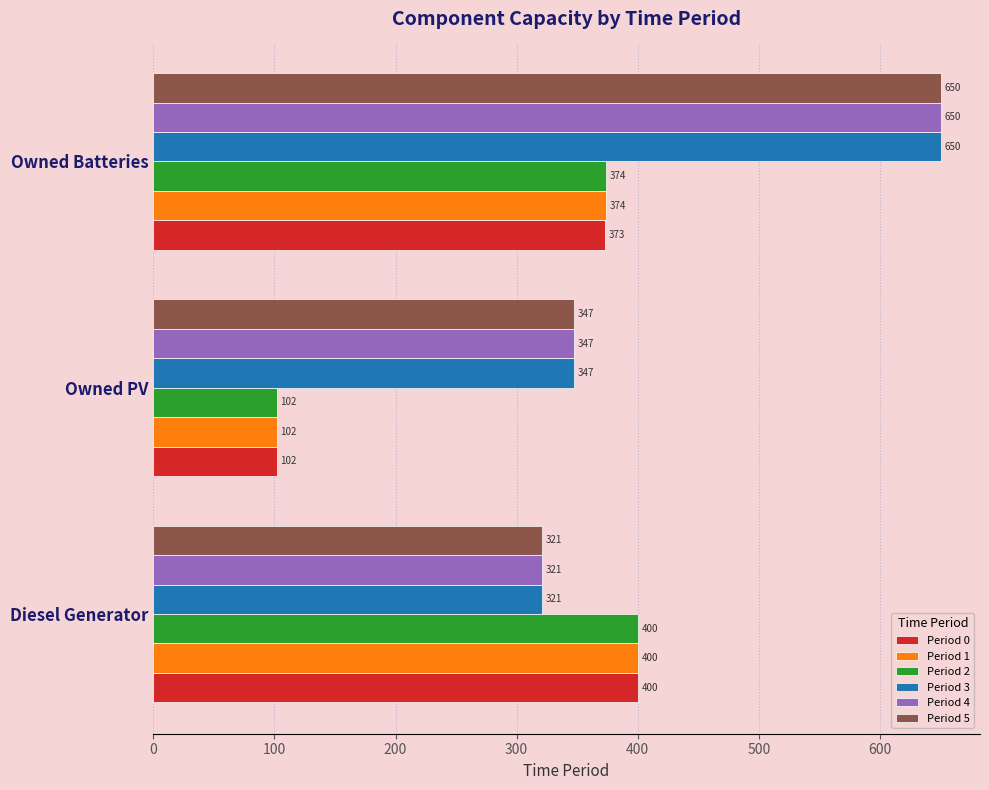

How many data points in Period 5 are less than 347?

1